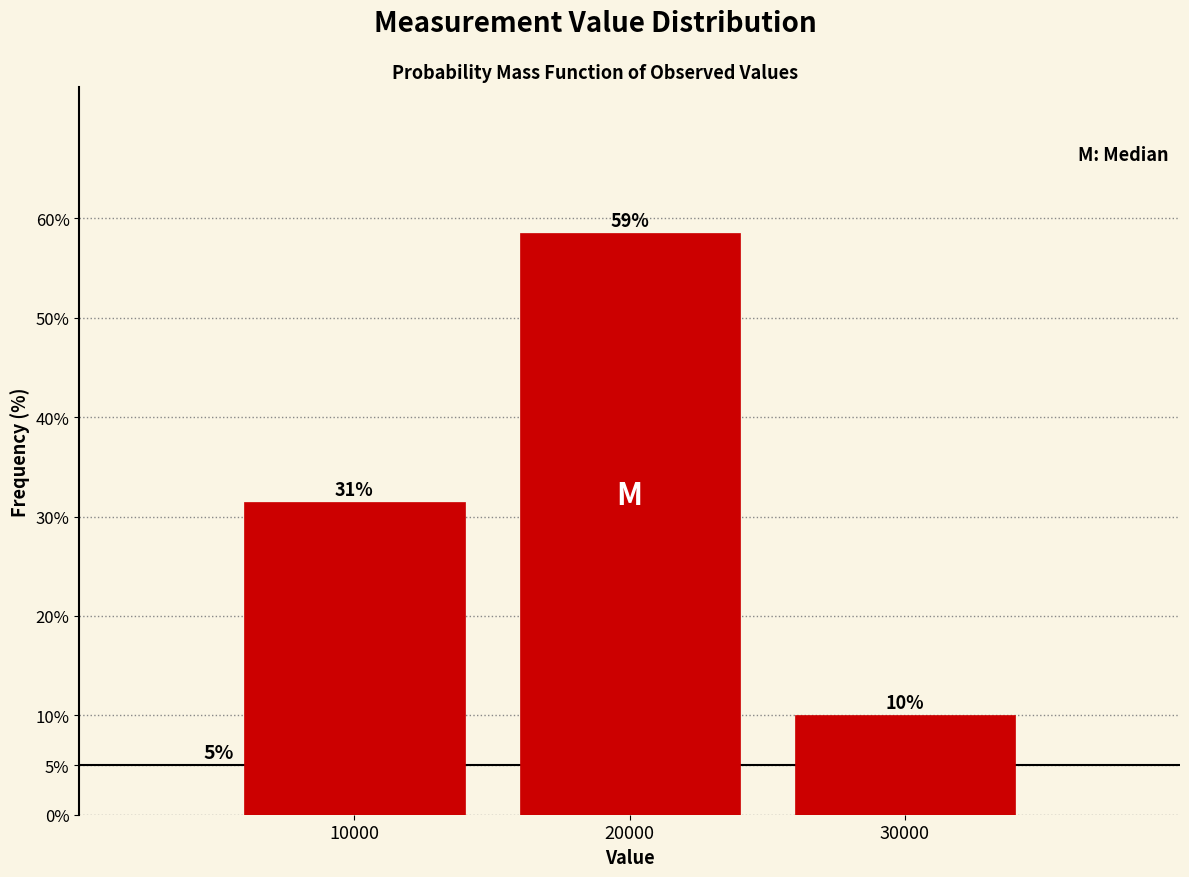

How many bars are there in total?

3